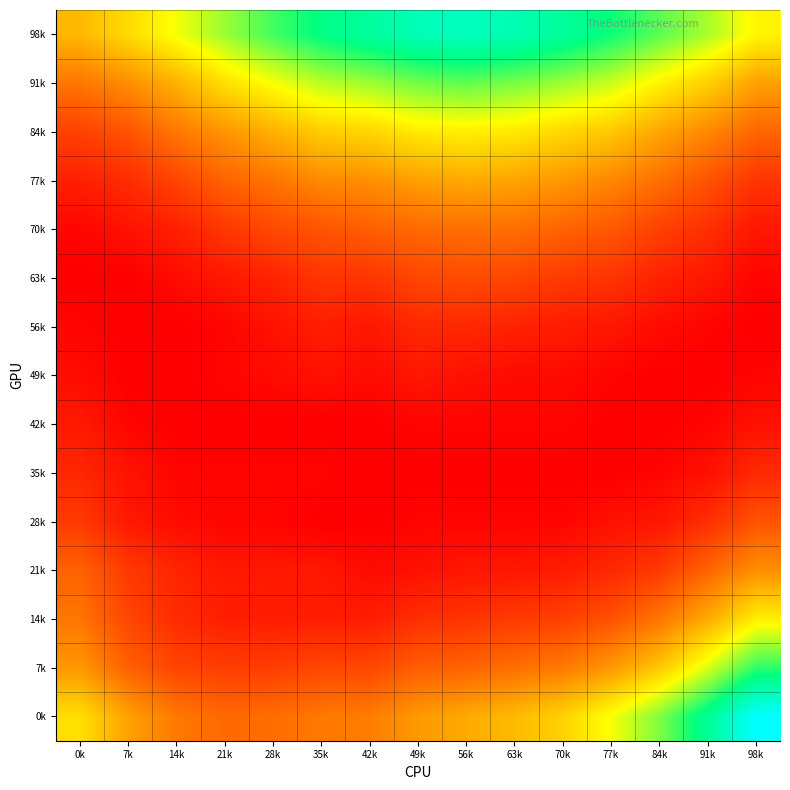

What is the maximum value shown in the chart?

0.1